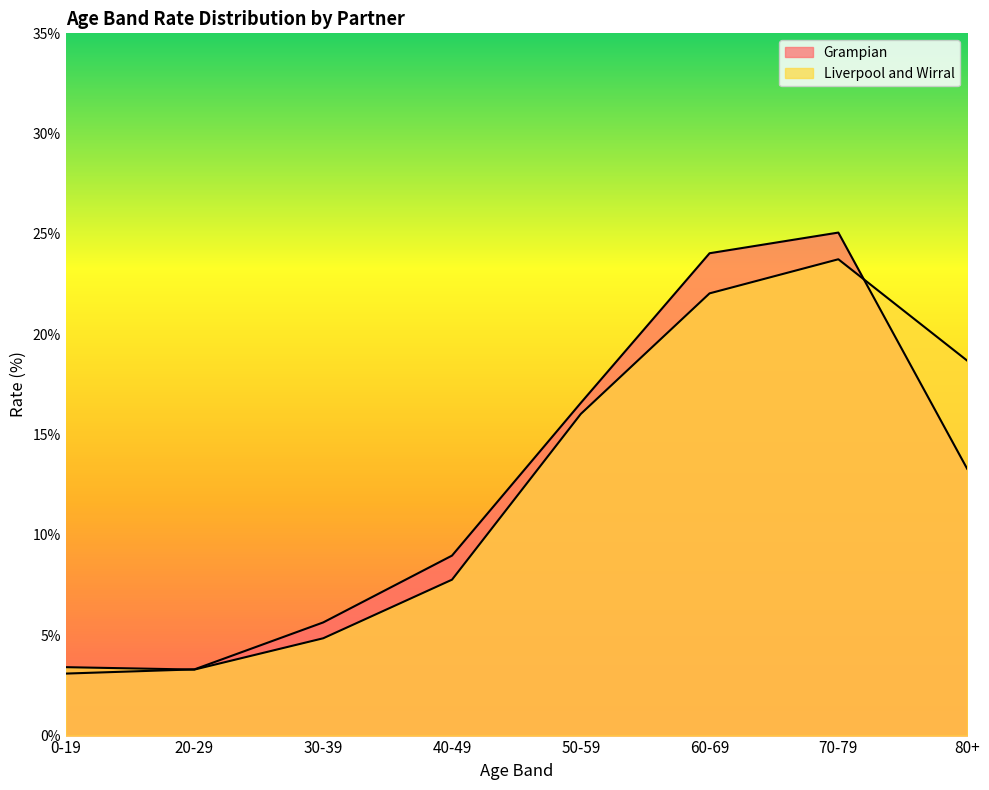

What are all the series names shown in the legend?

Grampian, Liverpool and Wirral